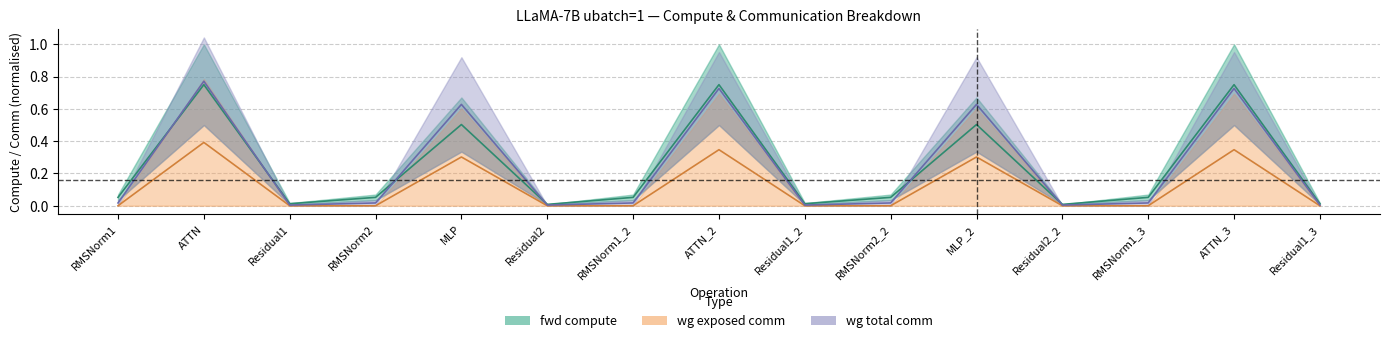

In ig_compute, how many points are higher than both neighbors (excluding endpoints)?

5